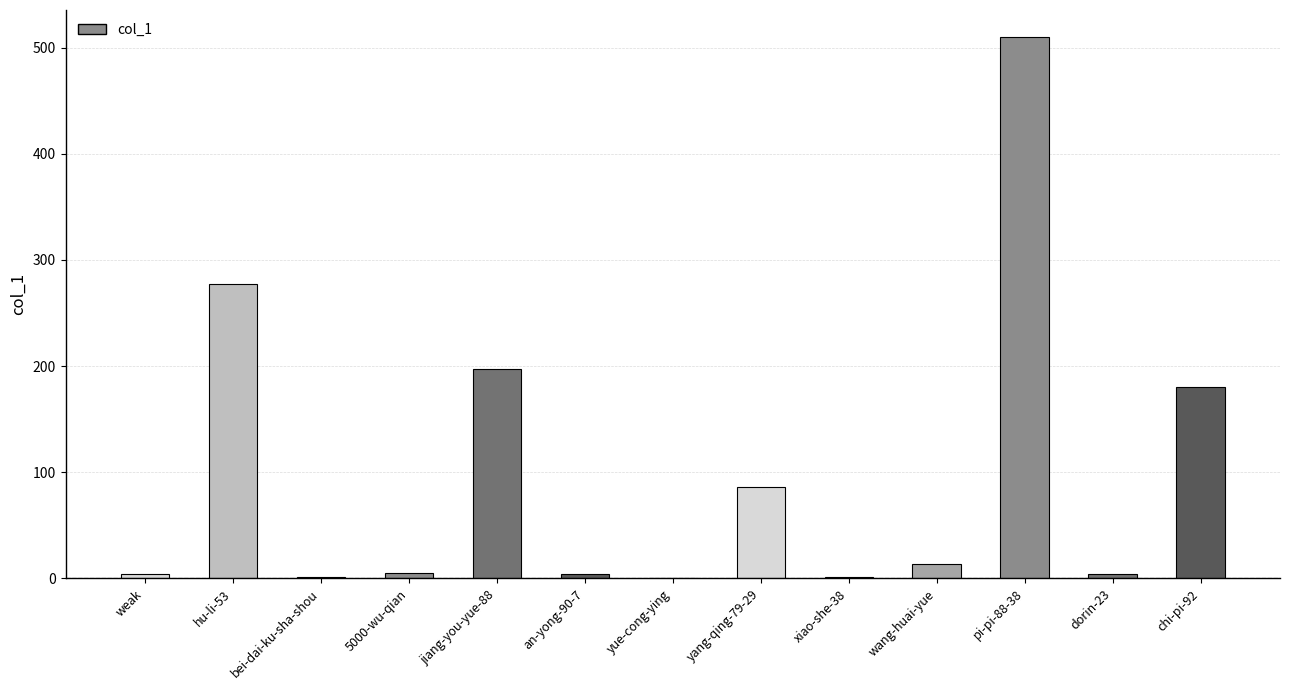

Are the bars grouped side by side (vs. stacked)?

No